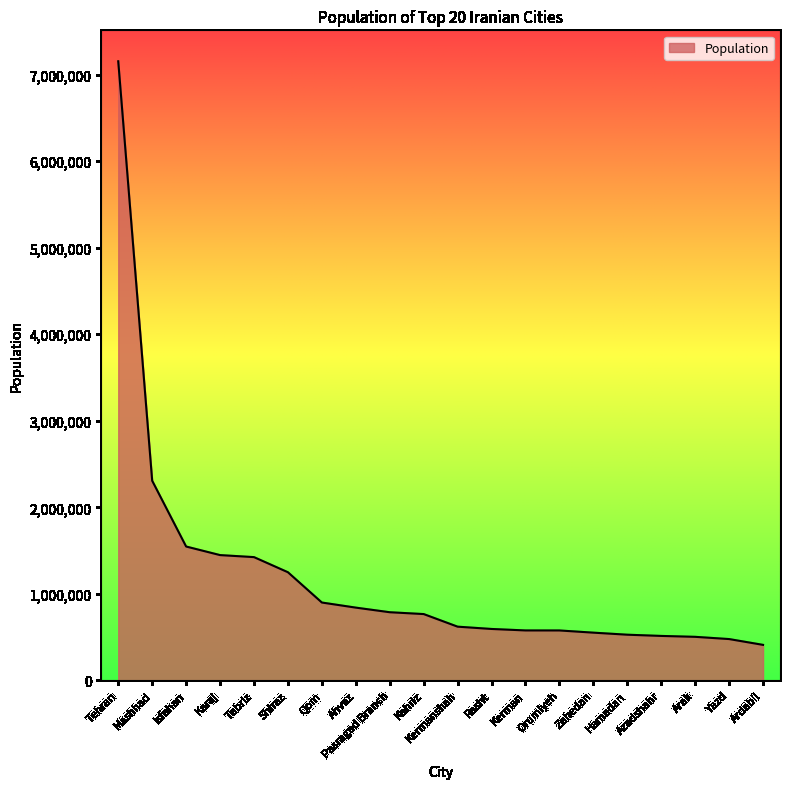

The chart shows a value of 577307 at Orumiyeh. True or false?

True